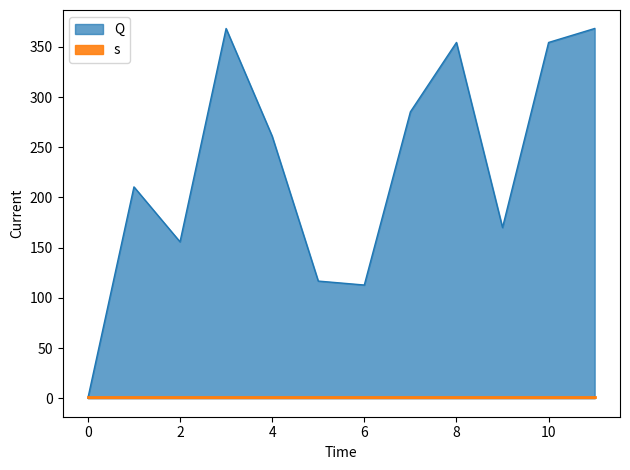

Which has a higher value, 3 or 2?

3